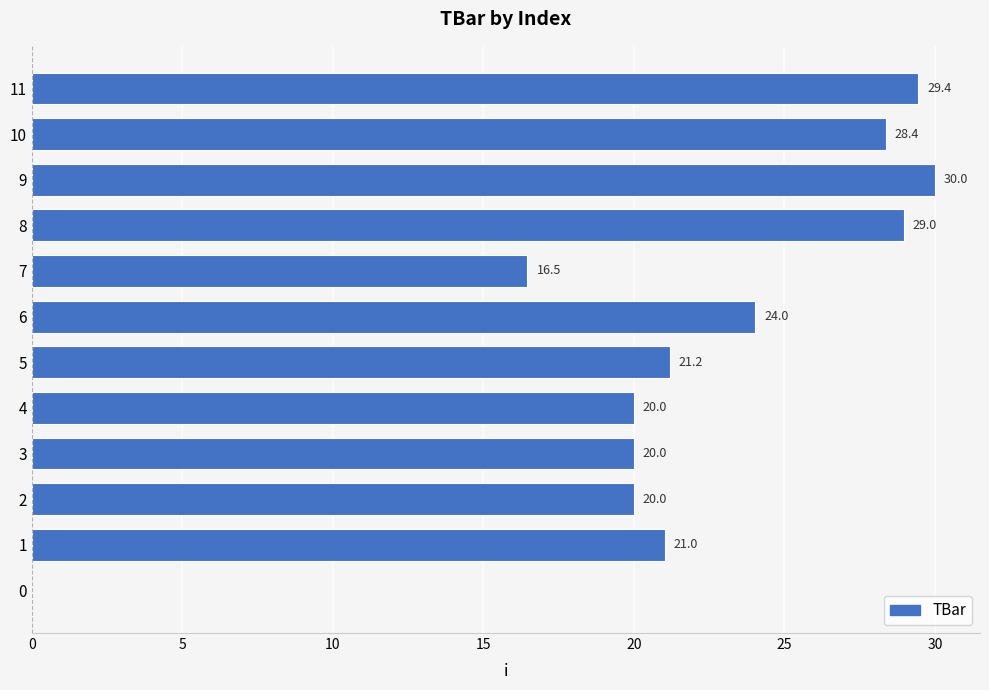

How many categories are shown in the chart?

12